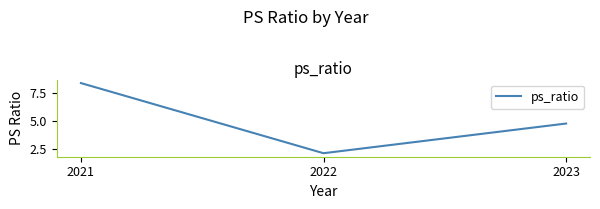

List the labels in order of value, largest first.

2021, 2023, 2022